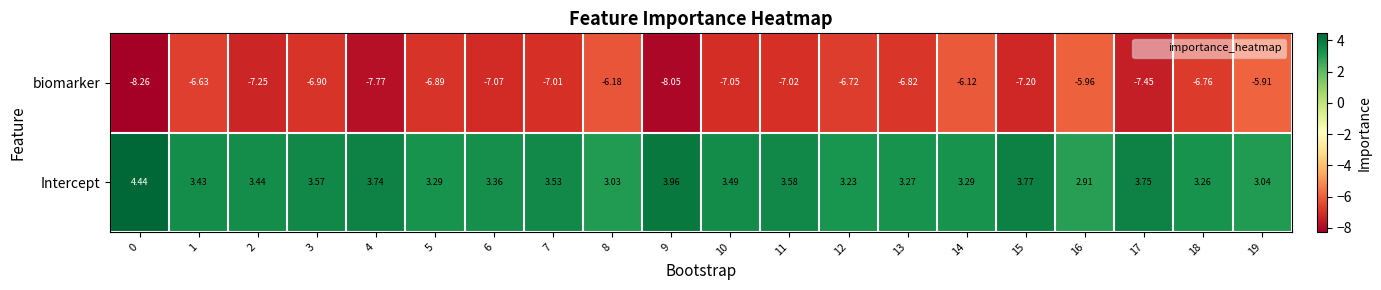

List the series in order of their peak value, highest first.

Intercept, biomarker